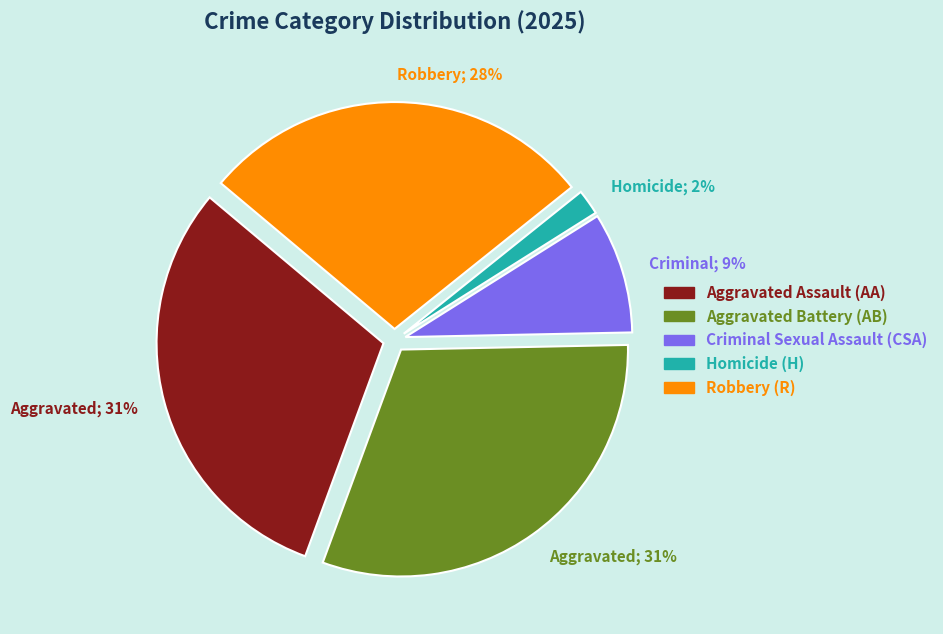

To the nearest percent, what is the average slice percentage?

20%